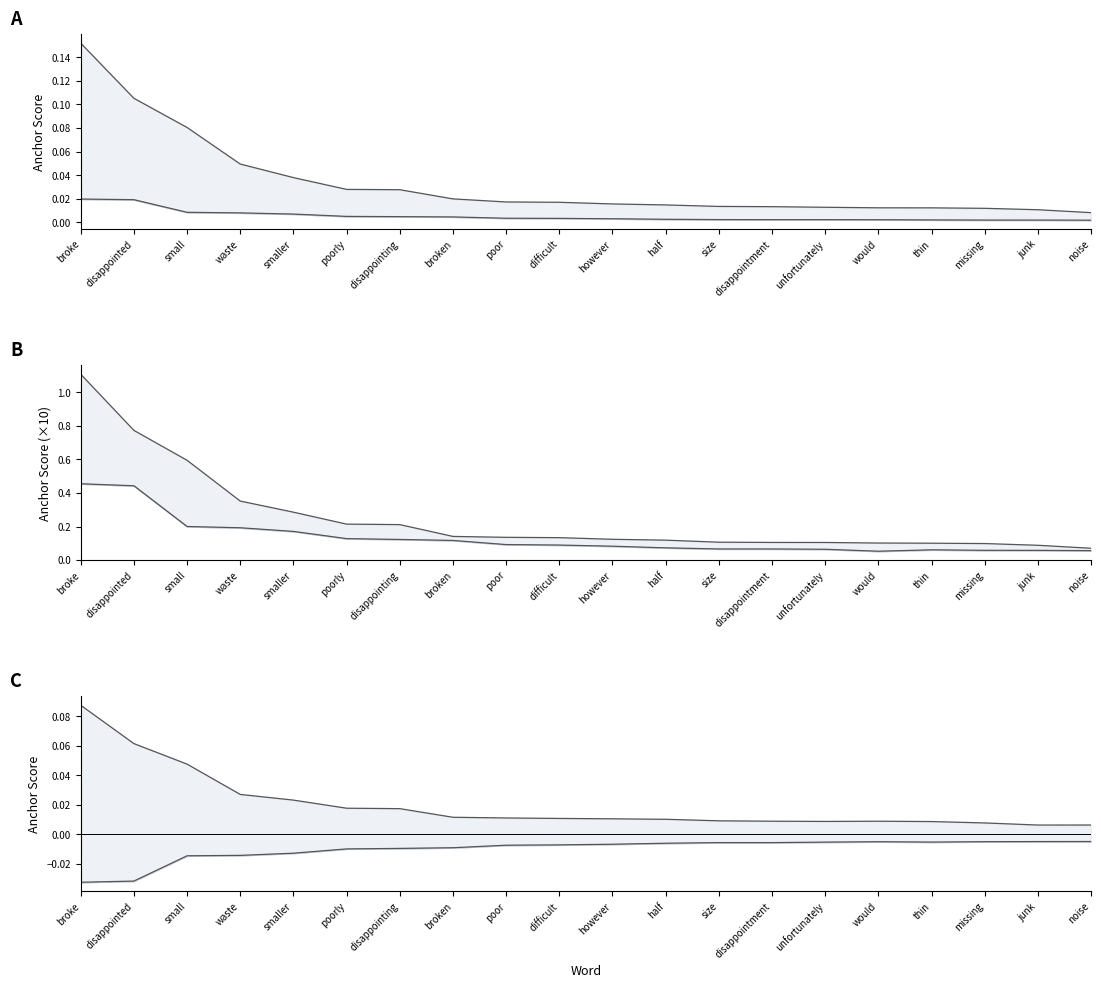

At which category does the chart reach its peak across all series?

broke